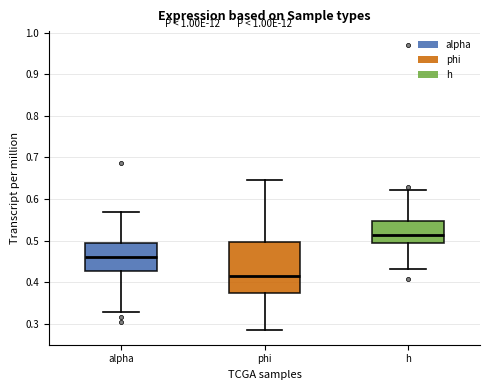

Where does the upper whisker of the box for phi end on the y-axis? The values are not printed on the chart, so give them approximately, as read against the axis.

0.64